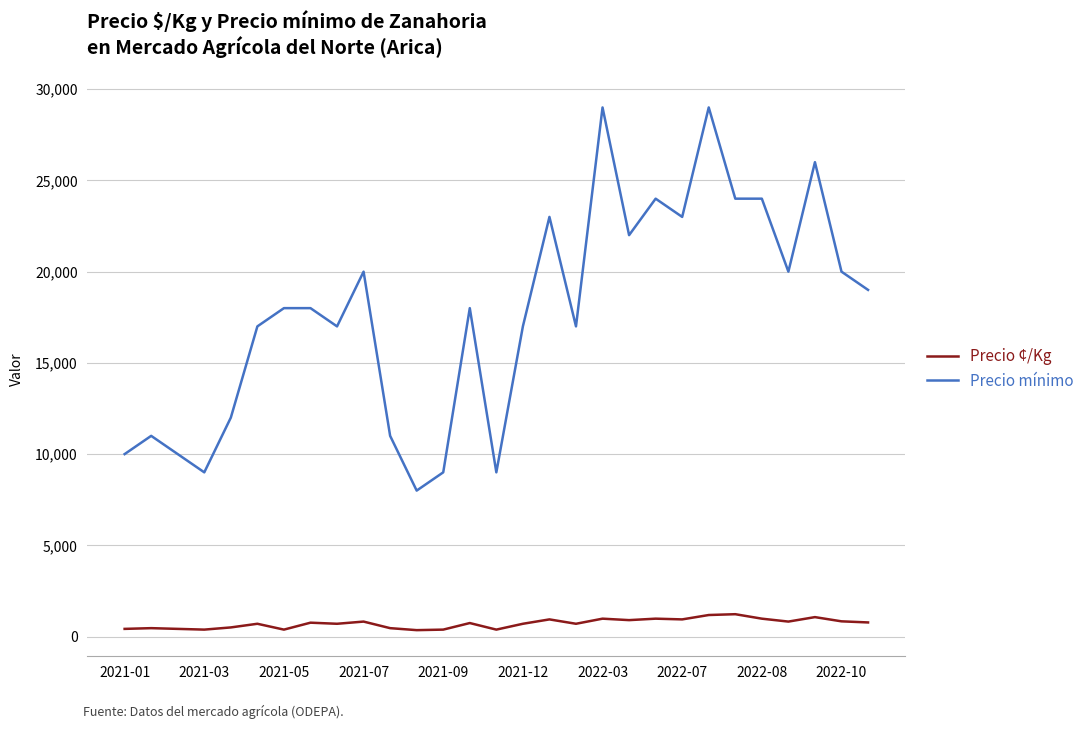

What is the minimum value for Precio mínimo?

8000